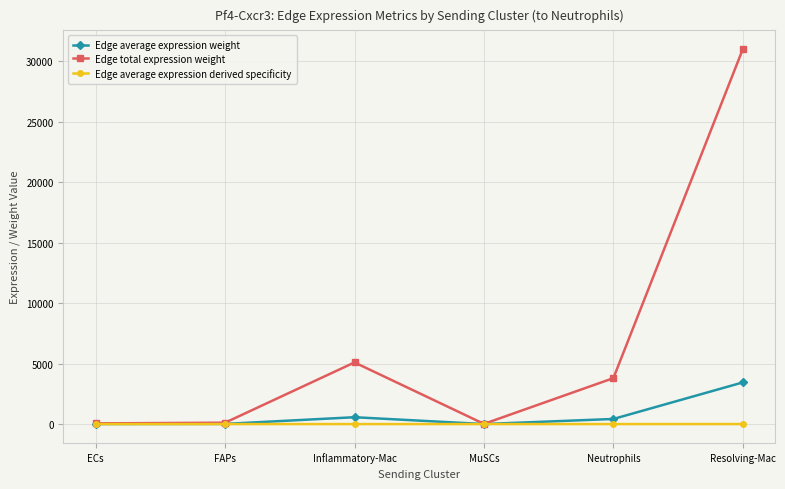

The Edge total expression weight series shows 3797.2 at Neutrophils. True or false?

True